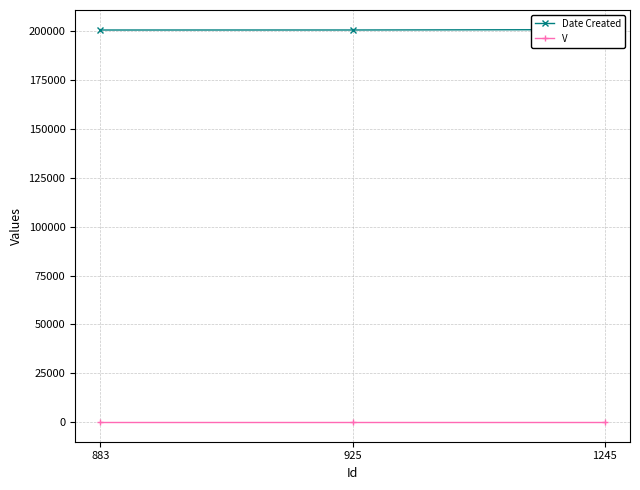

Which series changed the most between 883 and 1245?

Date Created